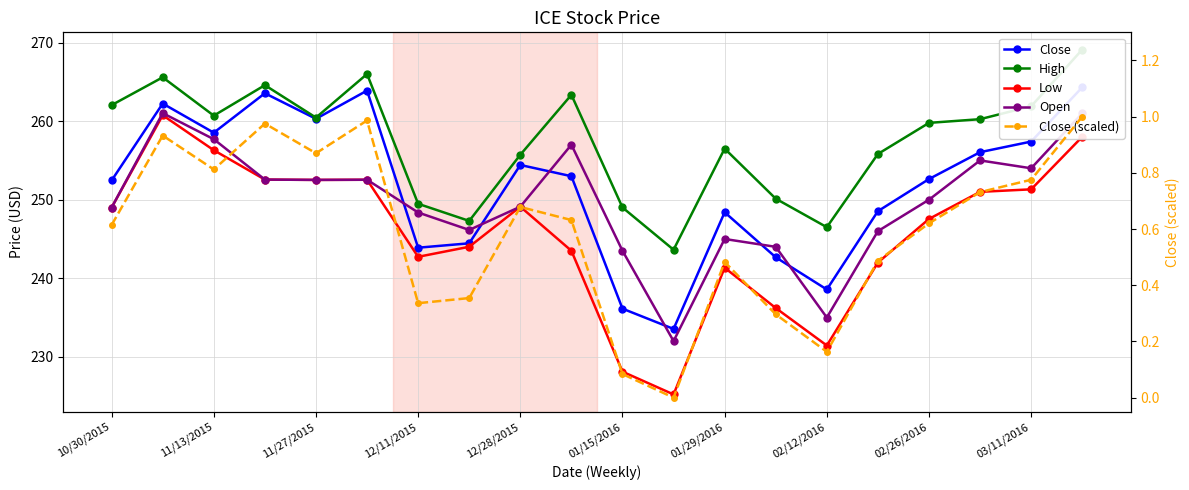

The High series shows 243.6 at 11. True or false?

True